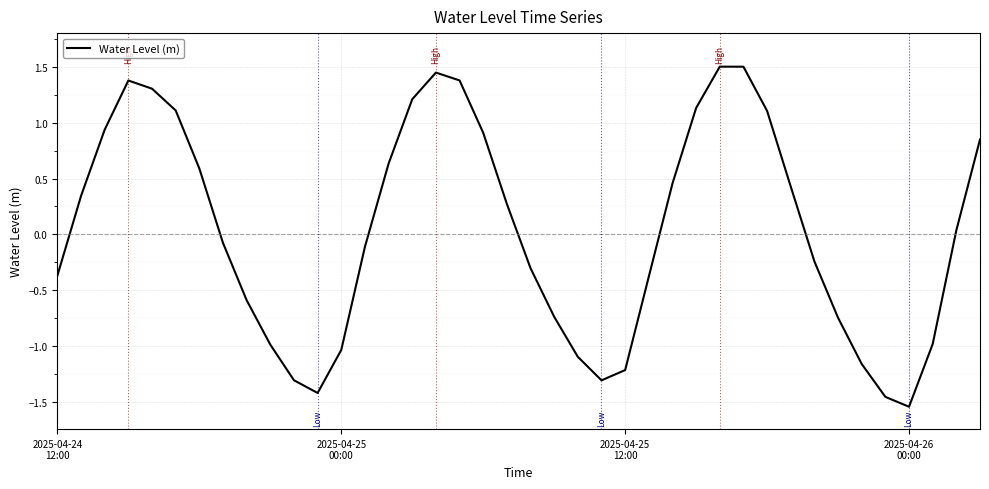

What is the difference between the maximum and minimum values?

3.0